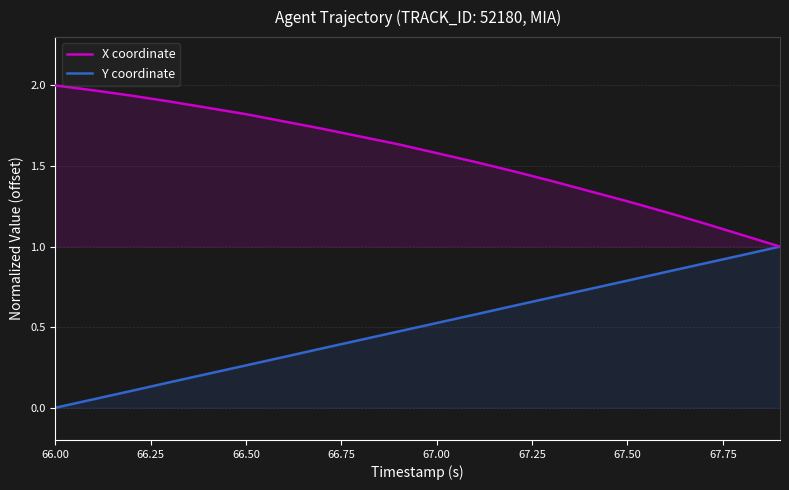

True or false: Y coordinate and X coordinate cross at least once.

False